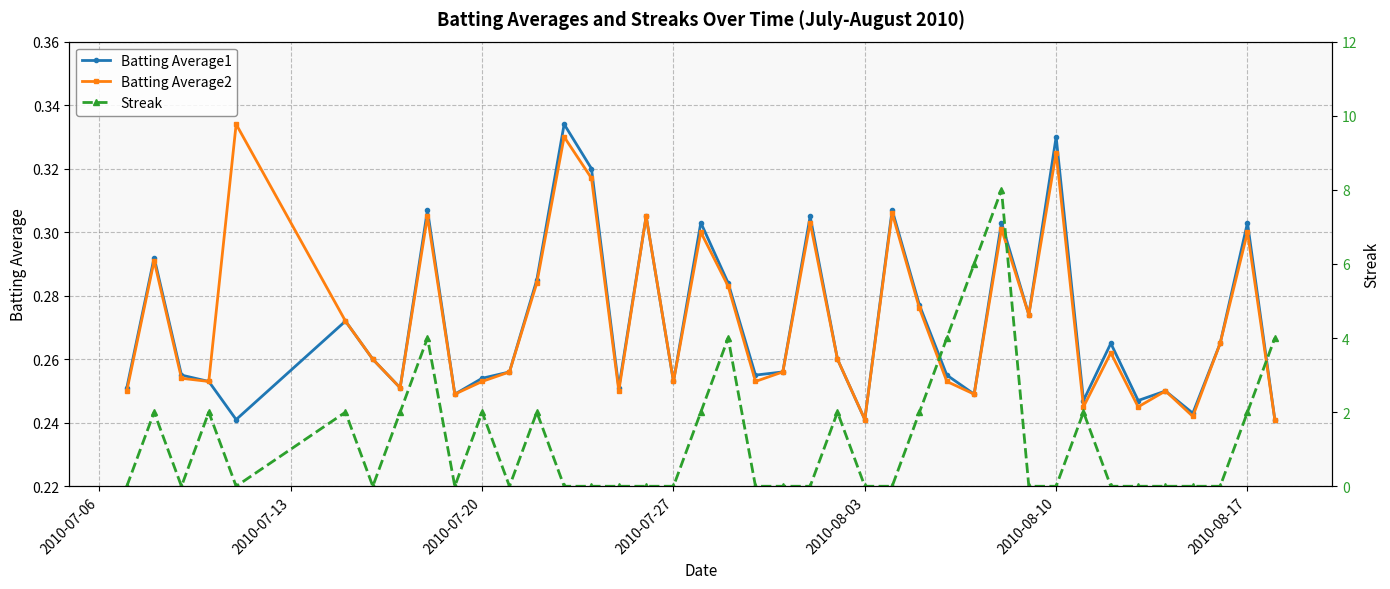

In Batting Average2, how many points are lower than both neighbors (excluding endpoints)?

12